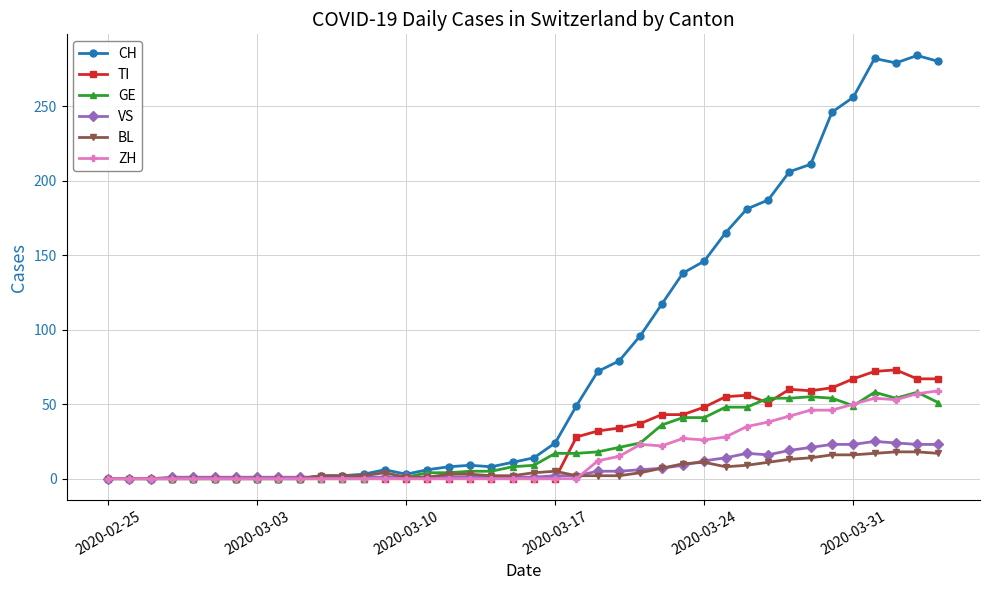

What is the highest value of the VS series?

25